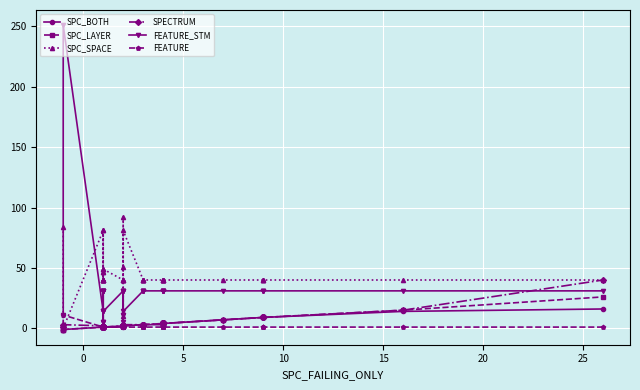

Which series has the largest total across all categories?

SPC_SPACE